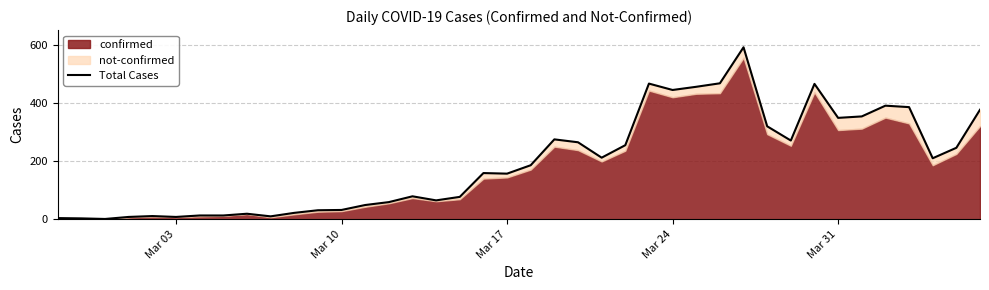

What is the greatest value displayed?

592